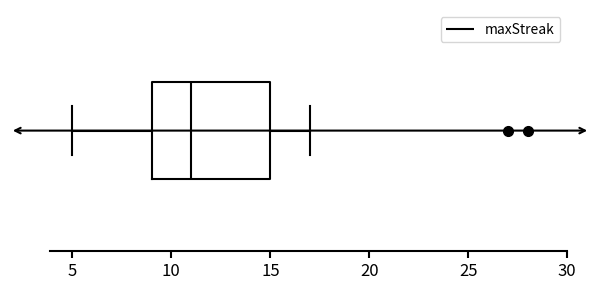

Transcribe this box plot: give where the median line is, the range the box spans, and where the two whiskers end, as read against the x-axis. The values are not printed on the chart, so give them approximately, as read against the axis.

median 11, box 9 to 15, whiskers 5 to 17